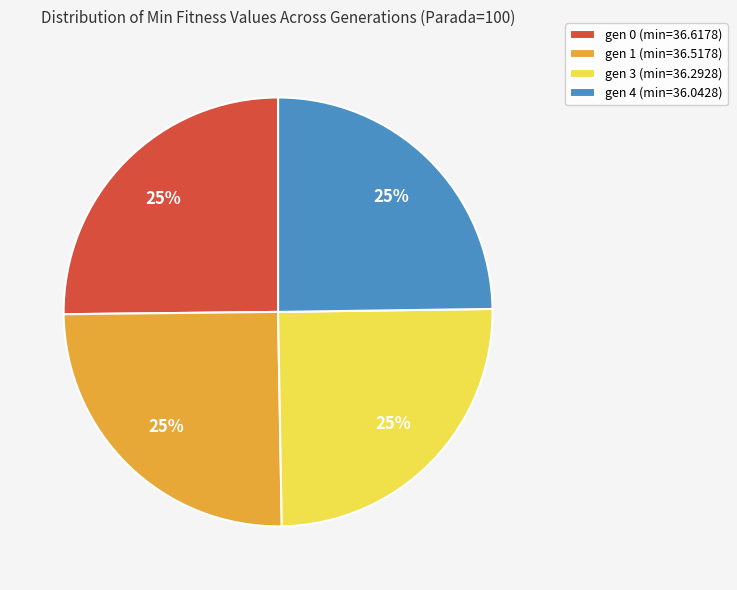

What is the ratio of the value at gen 1 (min=36.5178) to the value at gen 4 (min=36.0428)?

1.0